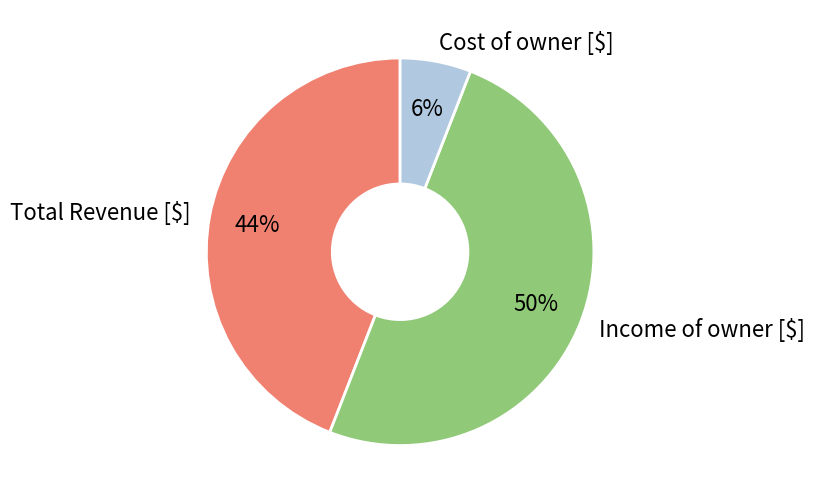

To the nearest percent, what is the average slice percentage?

33%